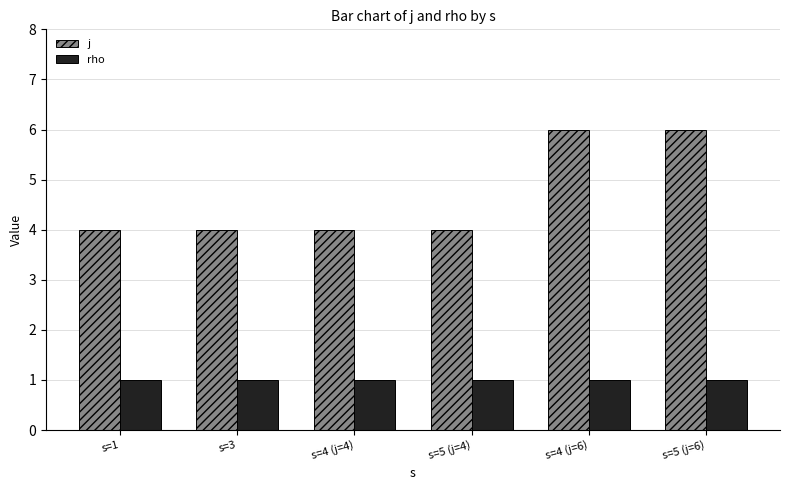

Reading right to left, what are all the values shown in this chart?

j: 6	6	4	4	4	4
rho: 1	1	1	1	1	1